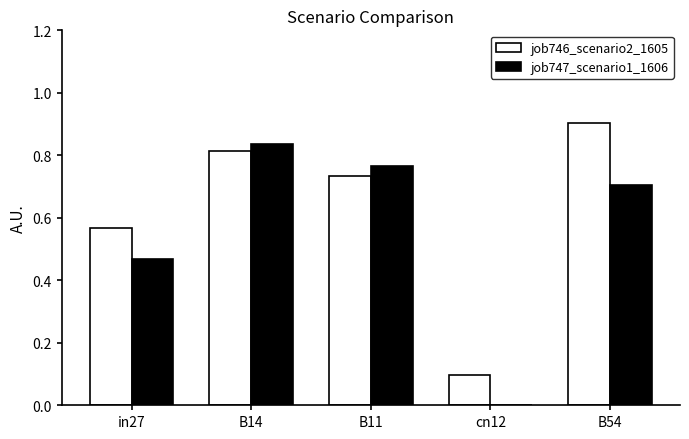

At which label does job746_scenario2_1605 reach its peak?

B54